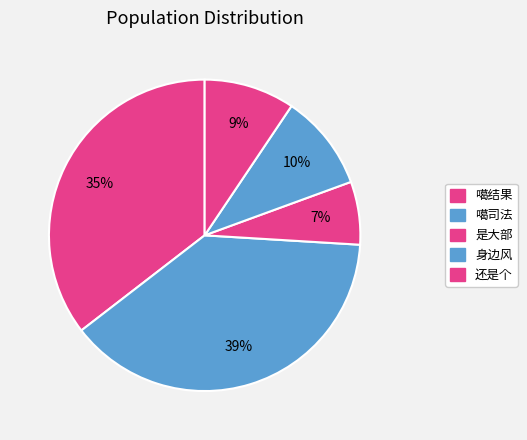

Rank the categories by value from highest to lowest.

噶司法, 噶结果, 身边风, 还是个, 是大部